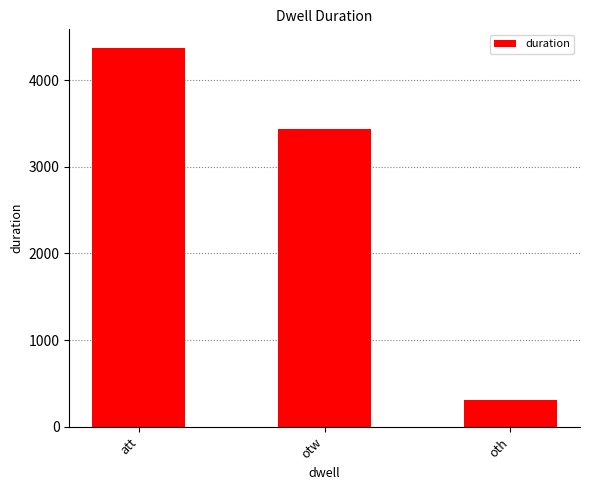

Reading right to left, what are all the values shown in this chart?

310	3437	4368